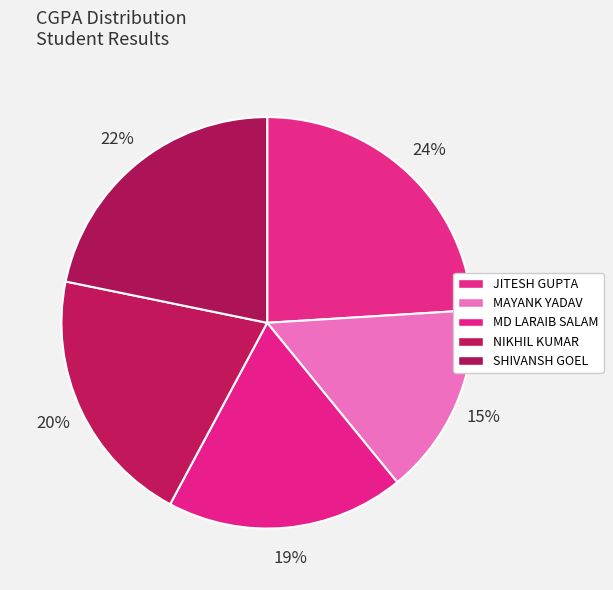

Is it true that SHIVANSH GOEL is 22% of the pie?

True